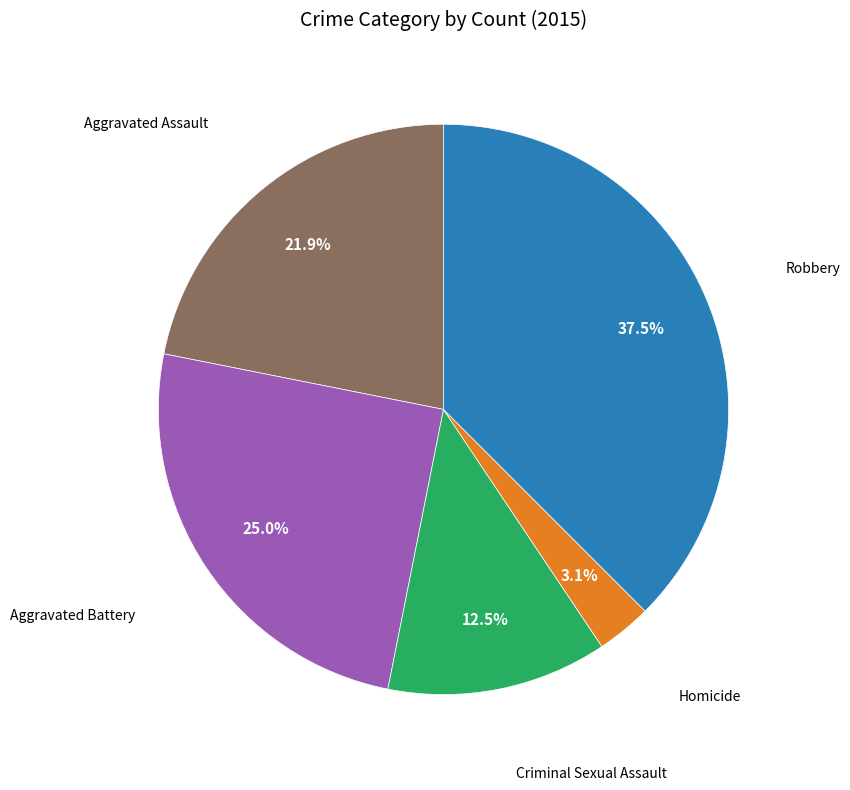

Does any single category account for the majority?

No